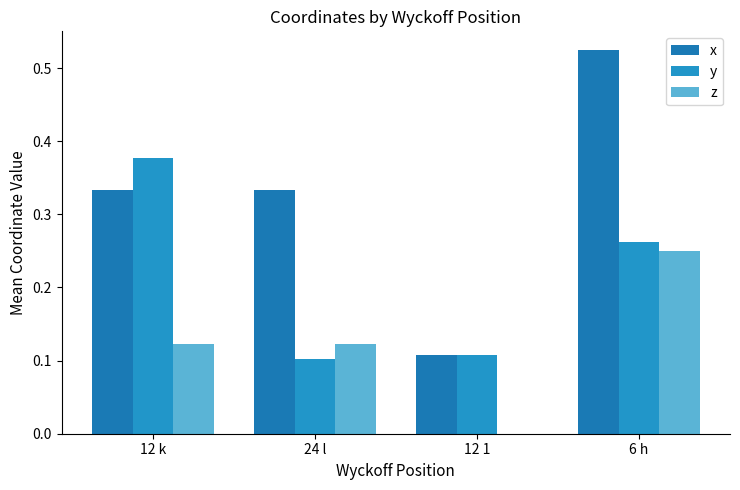

Does the chart contain stacked bars?

No